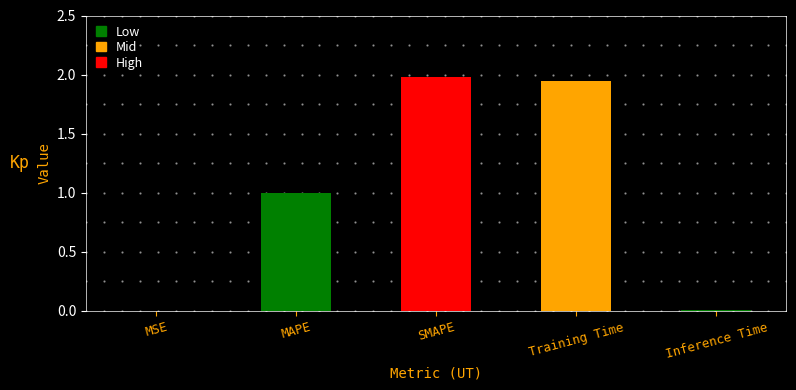

The chart shows a value of 0.0 at Inference Time. True or false?

False